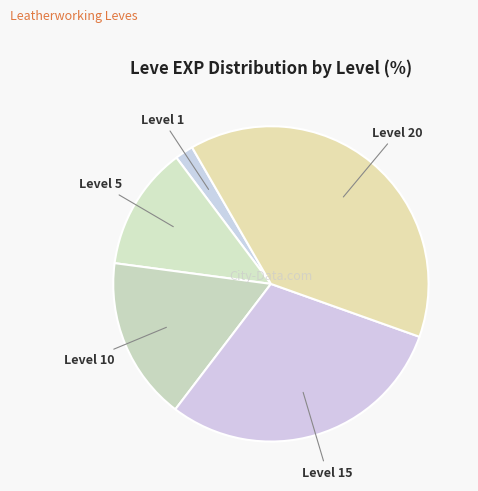

What is the largest slice in the pie chart?

20